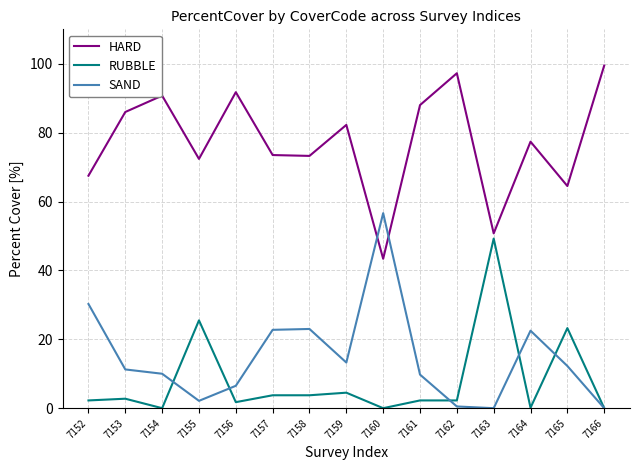

Where do HARD and SAND first cross each other?

7159 and 7160